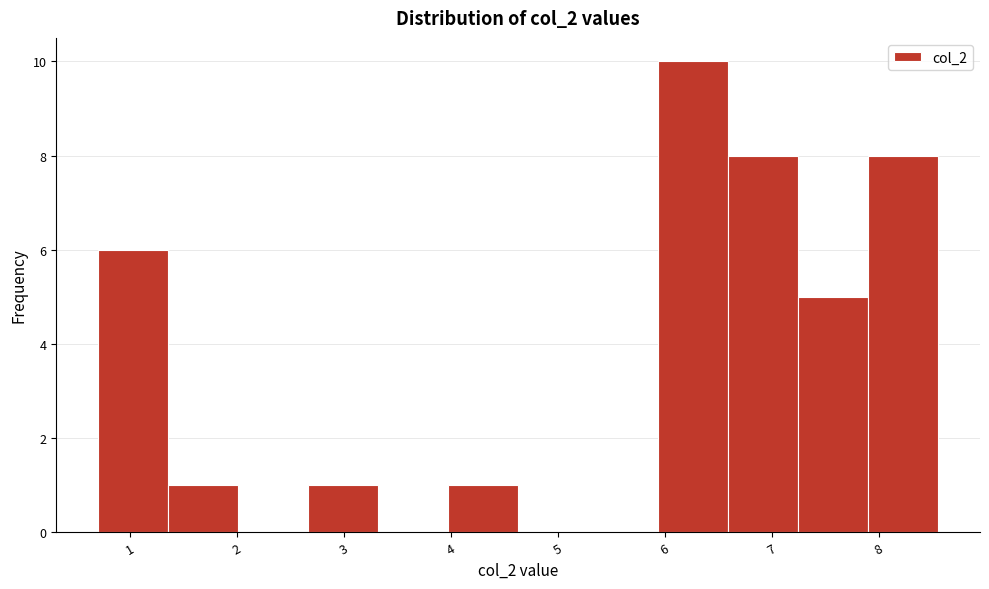

What is the height of the bar covering 5.9 to 6.6 on the x-axis? Neither the bar edges nor the heights are printed on the chart, so give them approximately, as read against the axes.

10